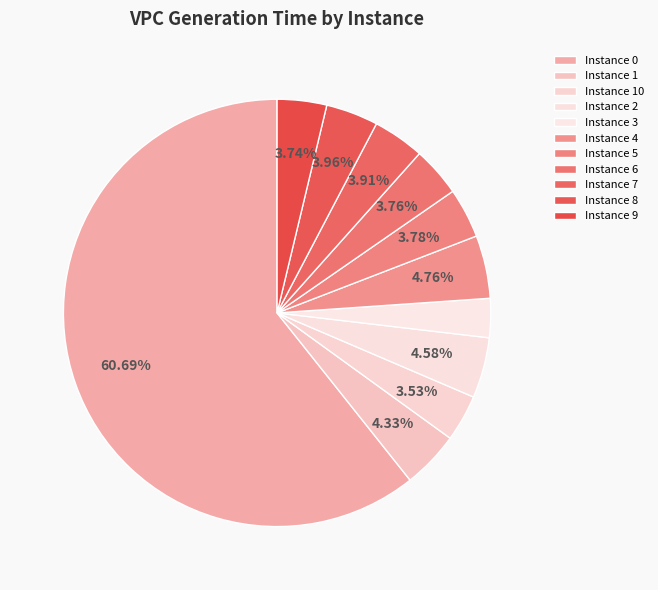

How many segments does this pie chart have?

11